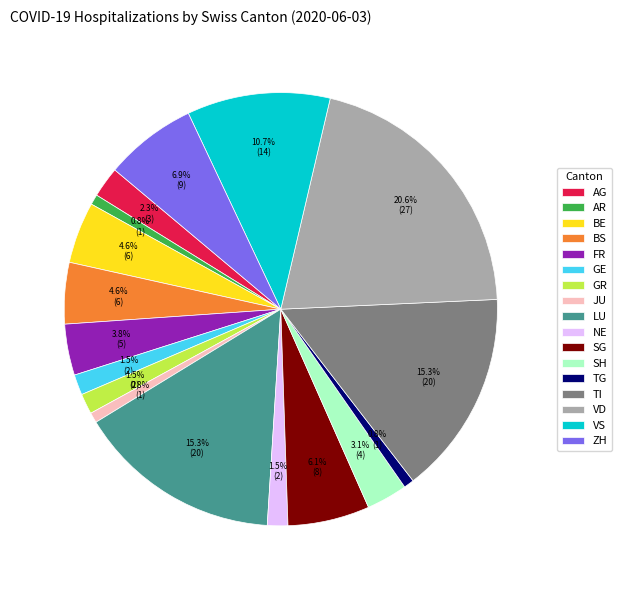

To the nearest percent, what is the difference between the largest and smallest slice percentages?

20%